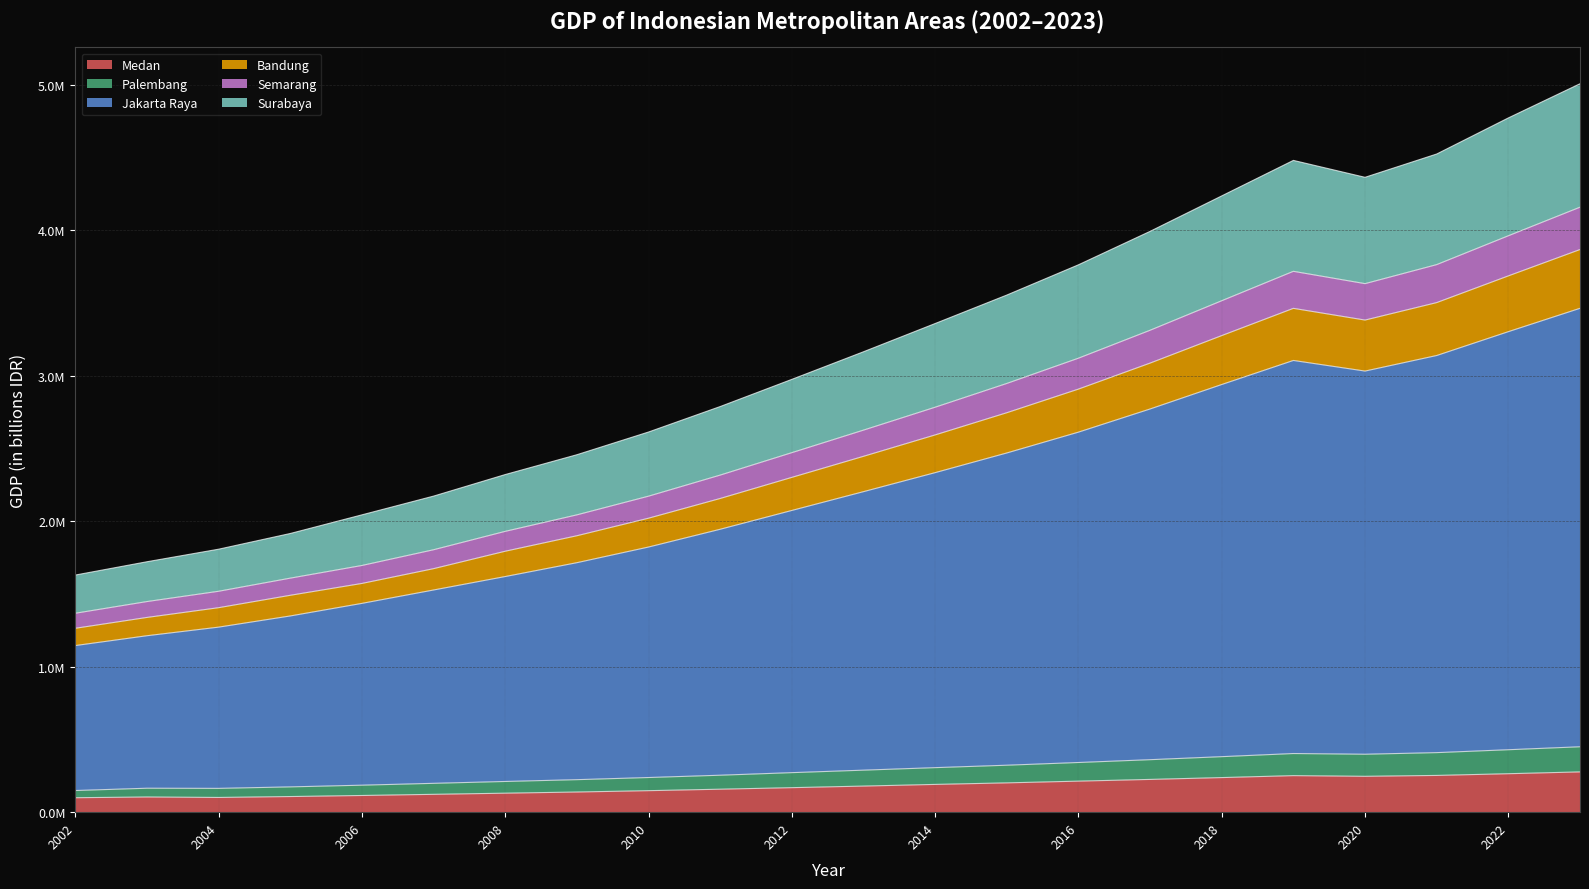

What are all the series names shown in the legend?

Medan, Palembang, Jakarta Raya, Bandung, Semarang, Surabaya